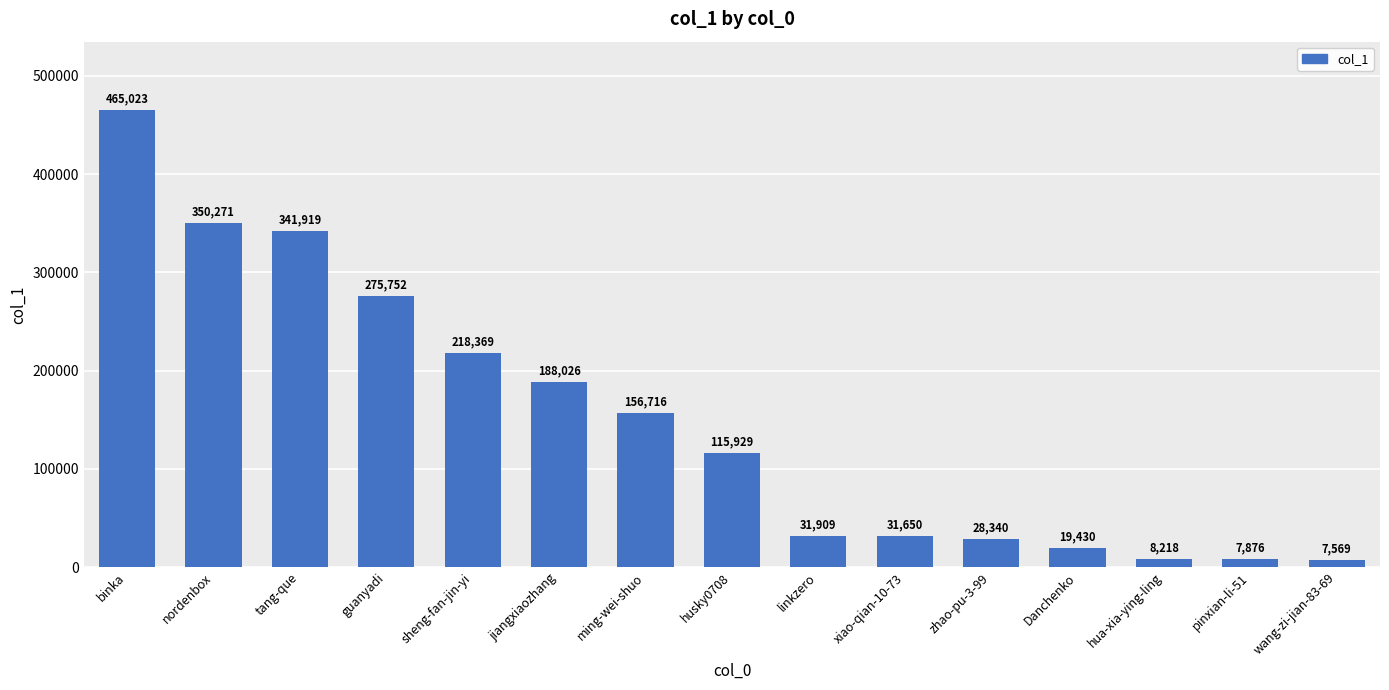

The value at husky0708 is 115929. True or false?

True